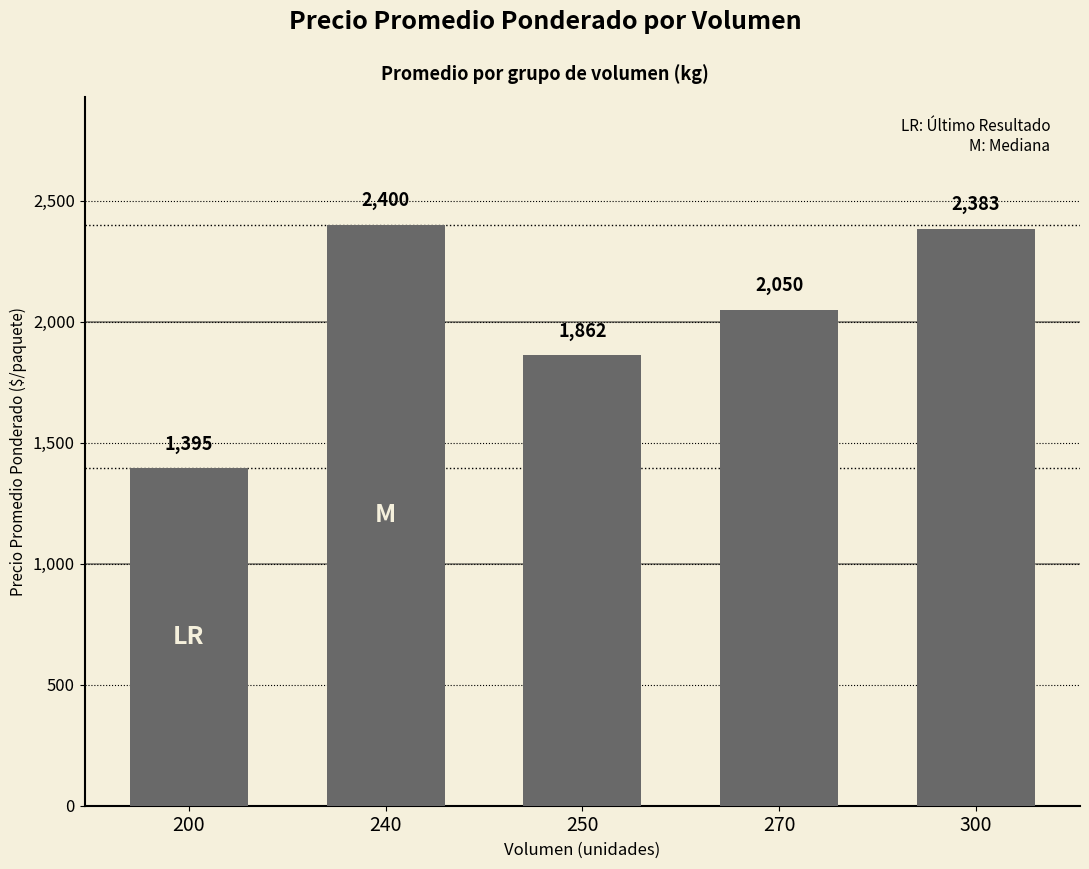

Reading left to right, transcribe all the data shown in this chart.

1395	2400	1862	2050	2383